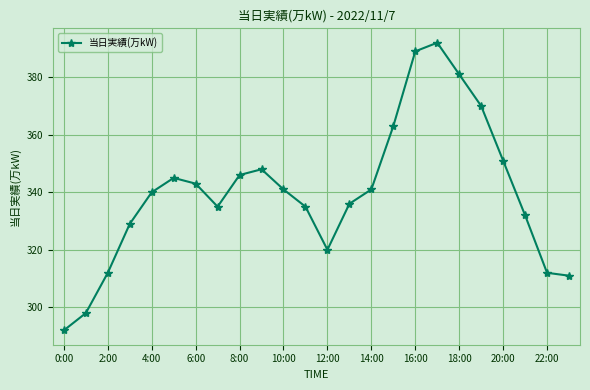

What is the average value?

340